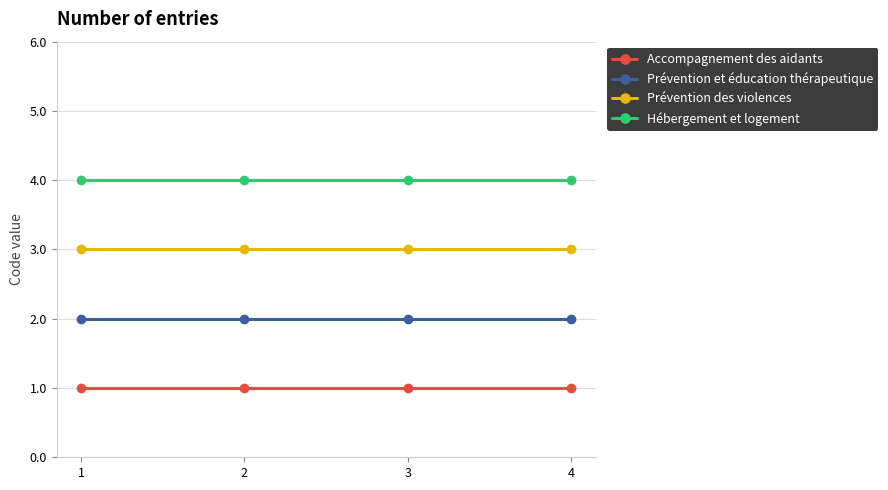

Rank the series by their average value, from lowest to highest.

Accompagnement des aidants, Prévention et éducation thérapeutique, Prévention des violences, Hébergement et logement